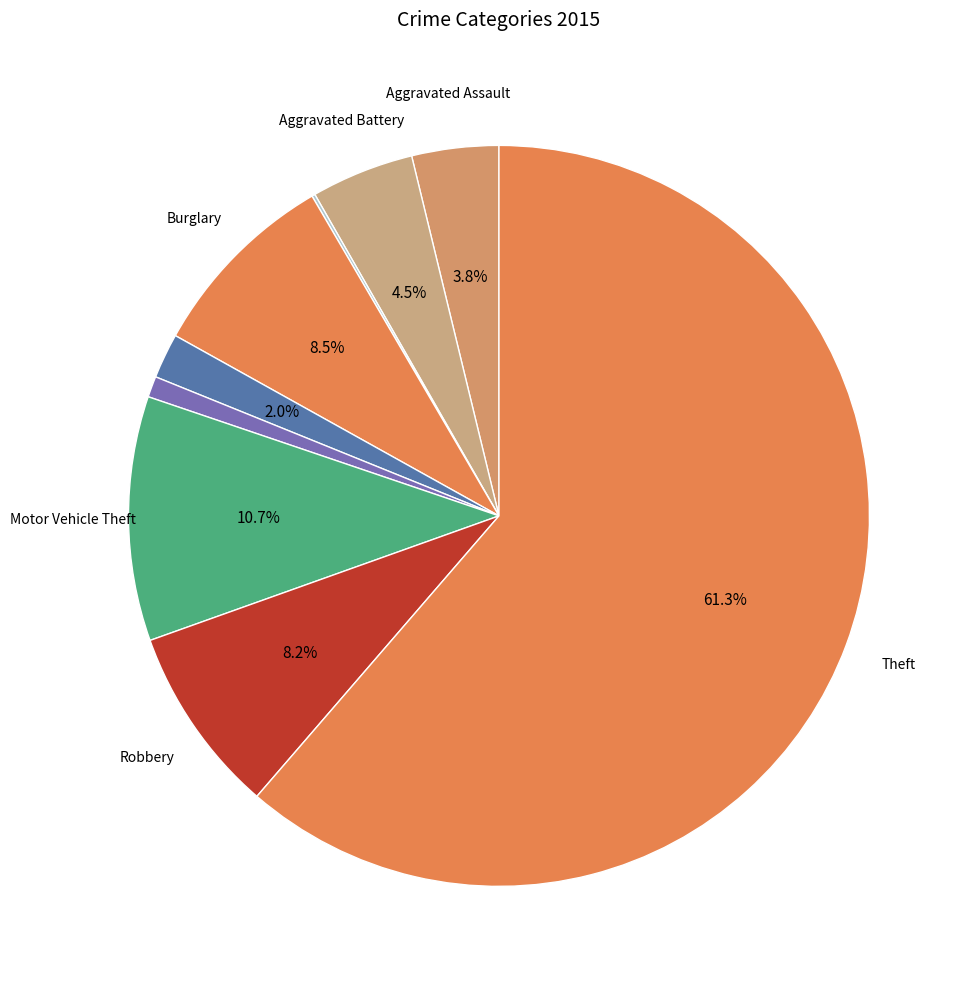

Which category accounts for the majority?

Theft